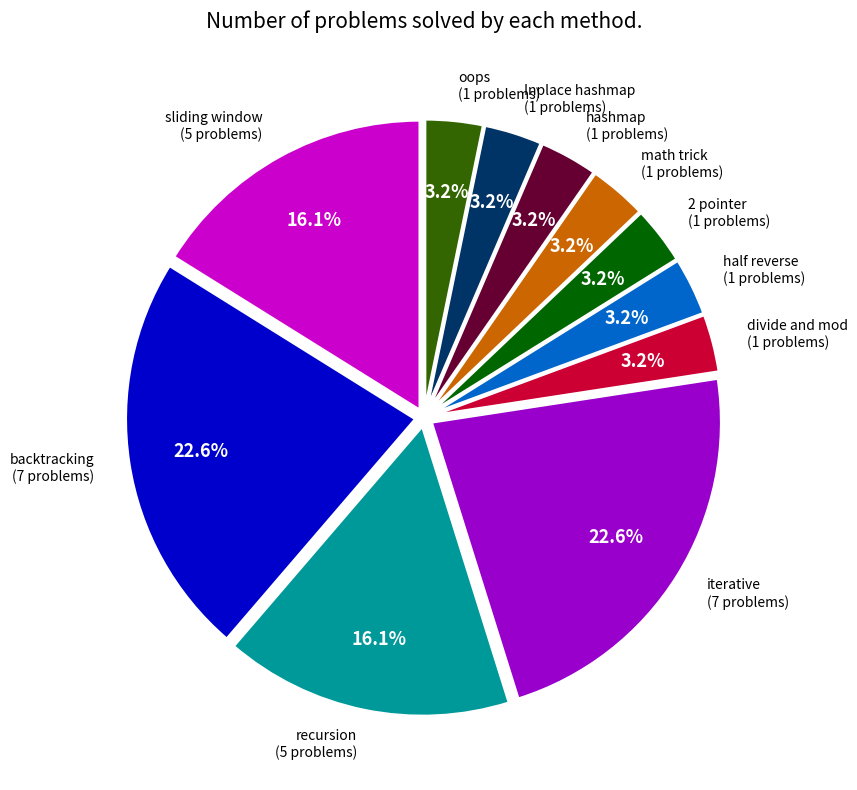

To the nearest percent, what portion does half reverse represent?

3%